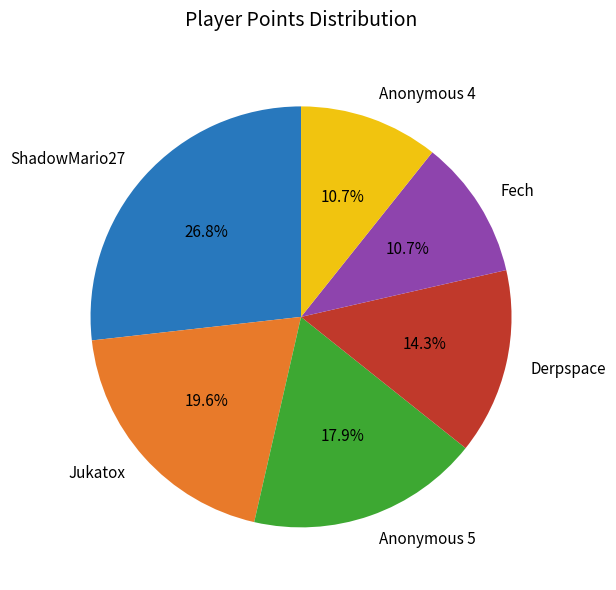

What percentage is the Anonymous 4 slice, to the nearest percent?

11%